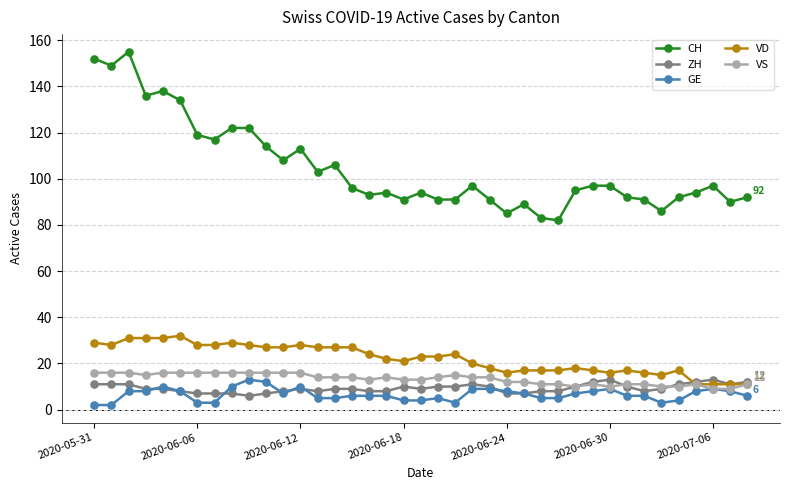

Which series has the largest total across all categories?

CH